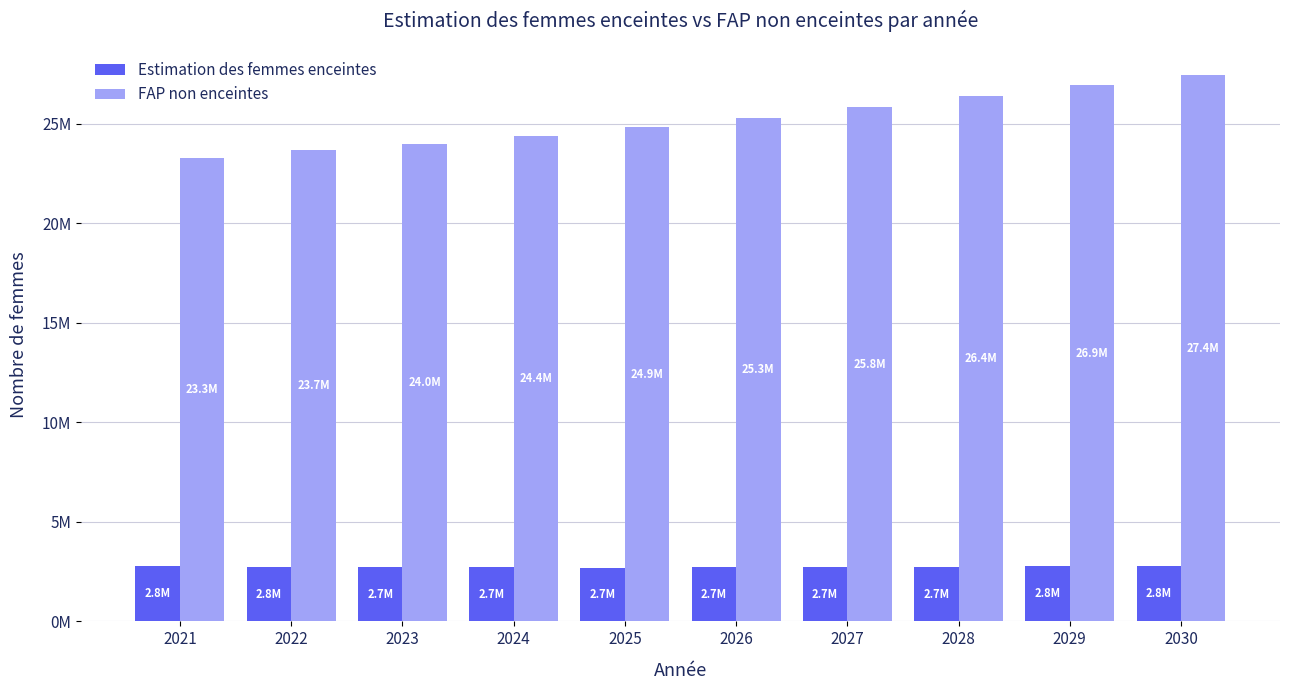

At which label does Estimation des femmes enceintes reach its peak?

2030